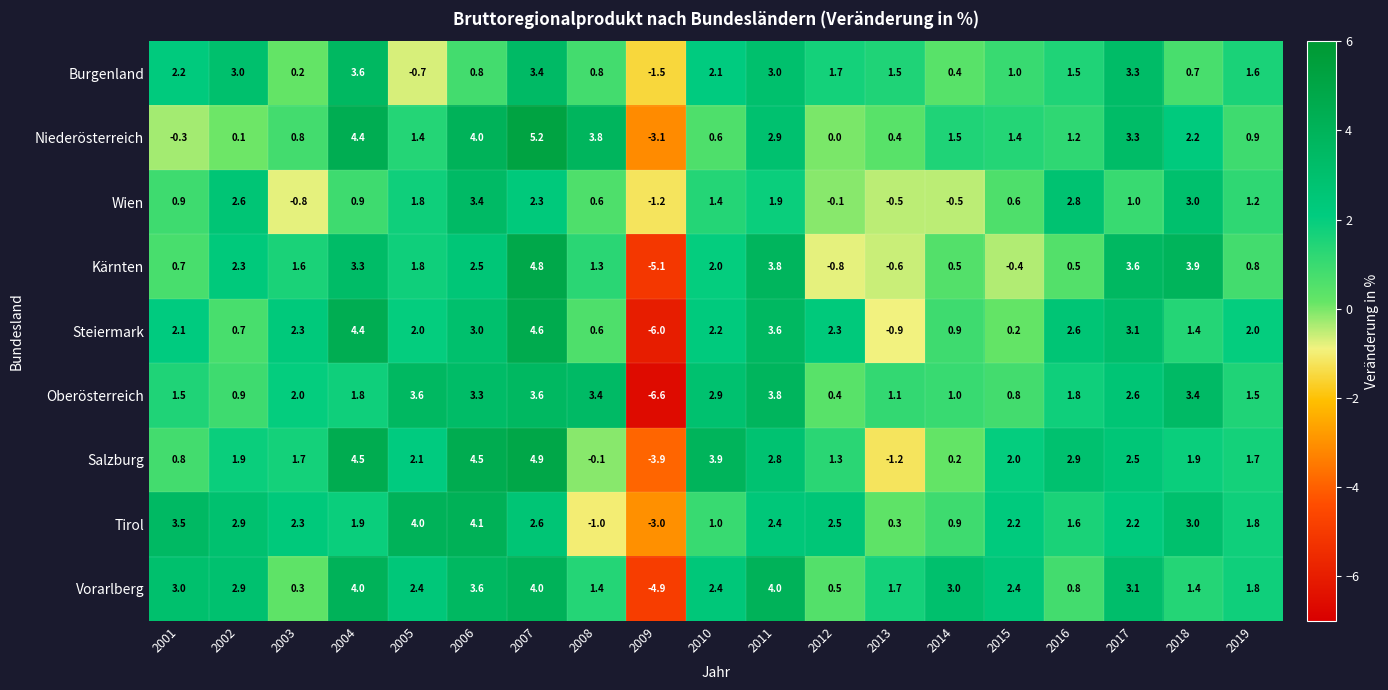

True or false: Wien has a value of 0.6 at 2008.

True